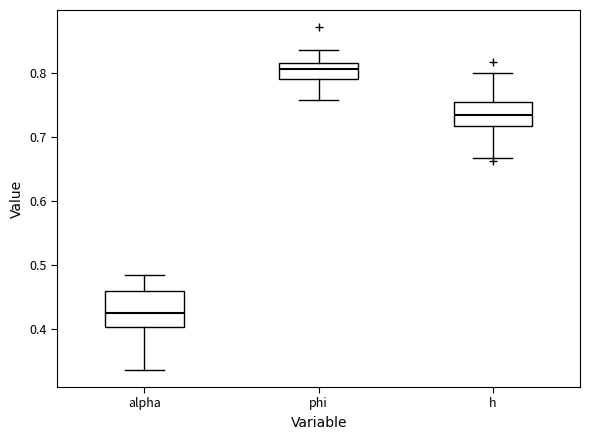

Reading left to right, read every box against the y-axis: the position of its median line, the range the box covers, and the ends of its whiskers. The values are not printed on the chart, so give them approximately, as read against the axis.

alpha: median 0.42, box 0.40 to 0.46, whiskers 0.34 to 0.49
phi: median 0.81, box 0.79 to 0.82, whiskers 0.76 to 0.84
h: median 0.73, box 0.72 to 0.75, whiskers 0.67 to 0.80